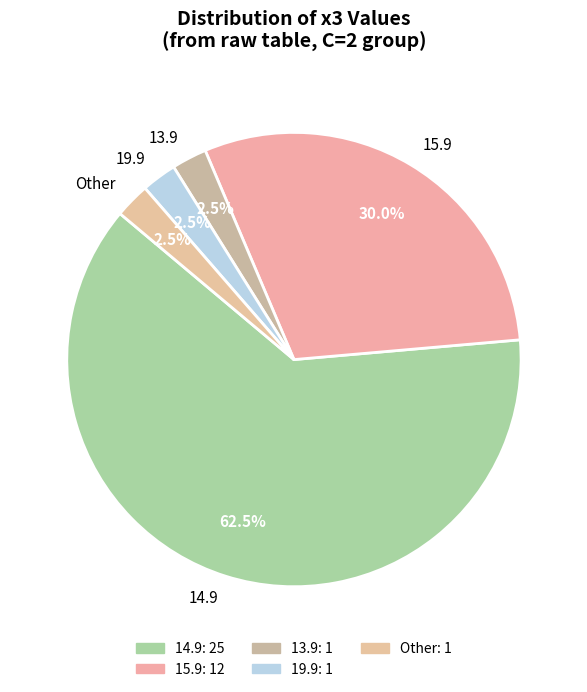

Approximately how many times larger is the value at 15.9 compared to 19.9?

12.0